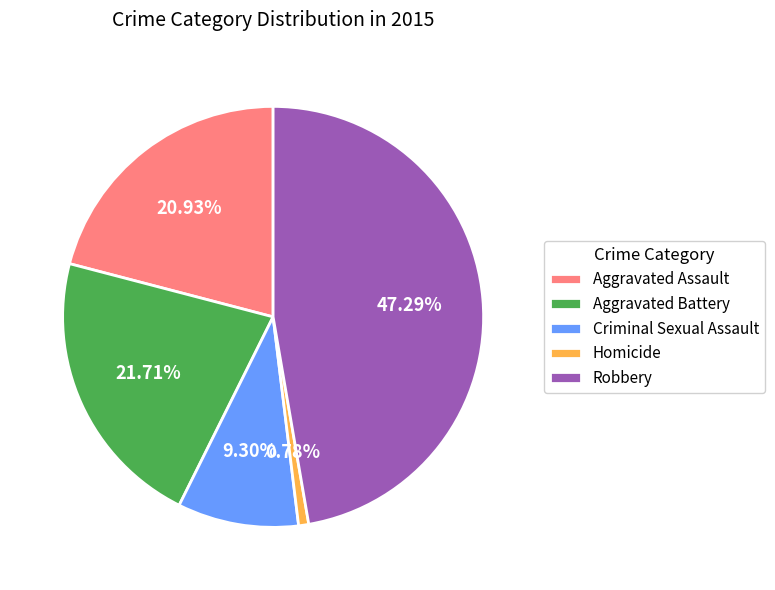

What is the ratio of the value at Aggravated Assault to the value at Robbery?

0.4